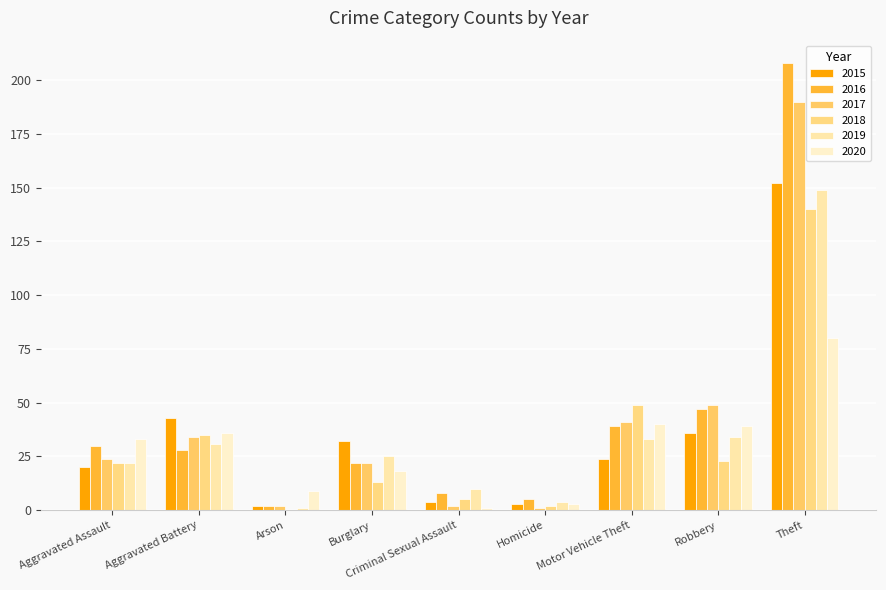

Which category has the highest value in the 2019 series?

Theft